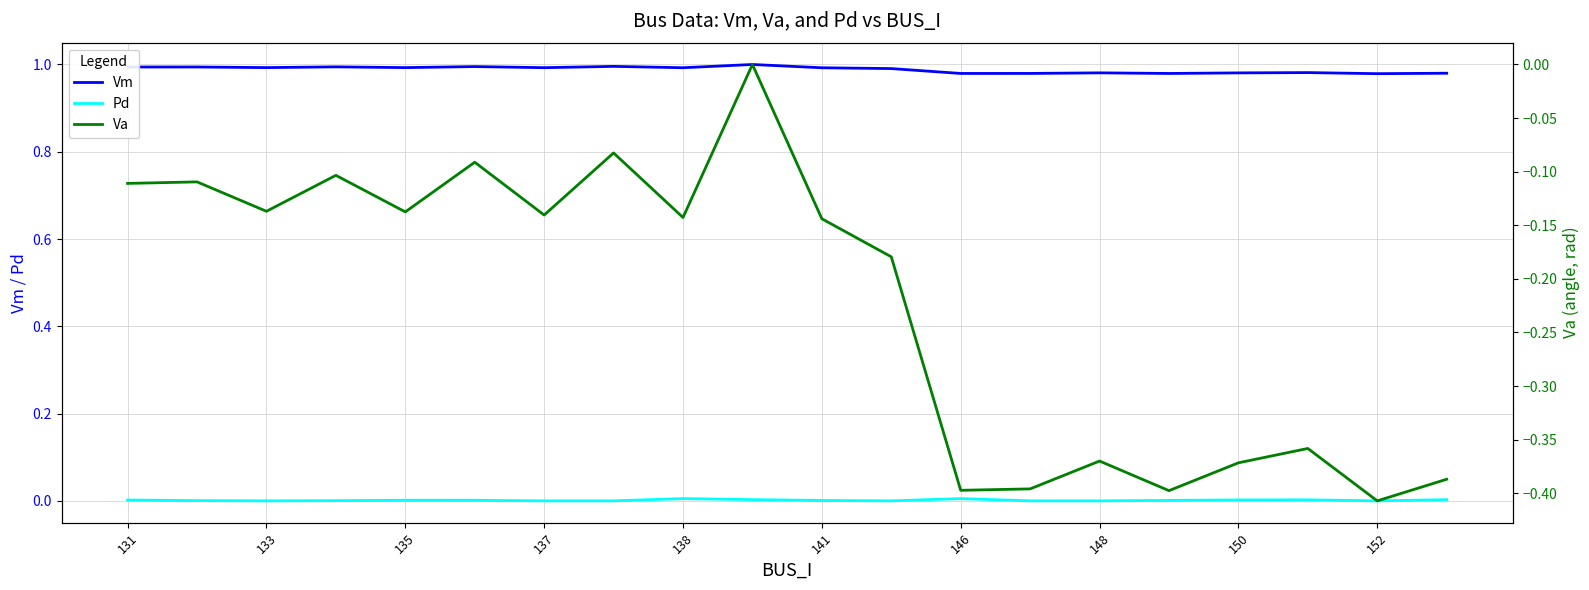

Rank the series by their maximum value, from lowest to highest.

Va, Pd, Vm